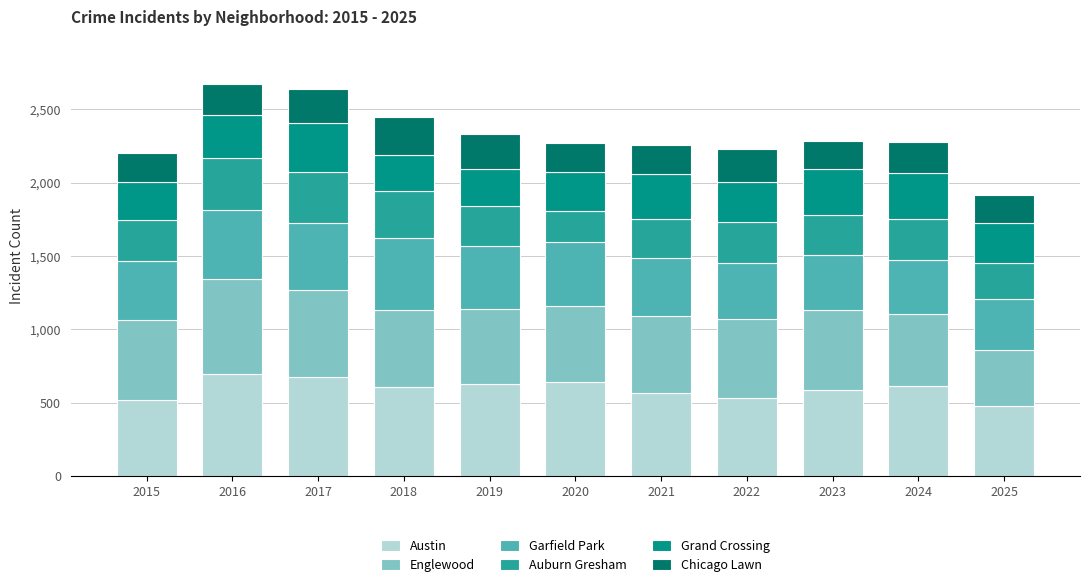

True or false: Austin has a value of 627 at 2019.

True